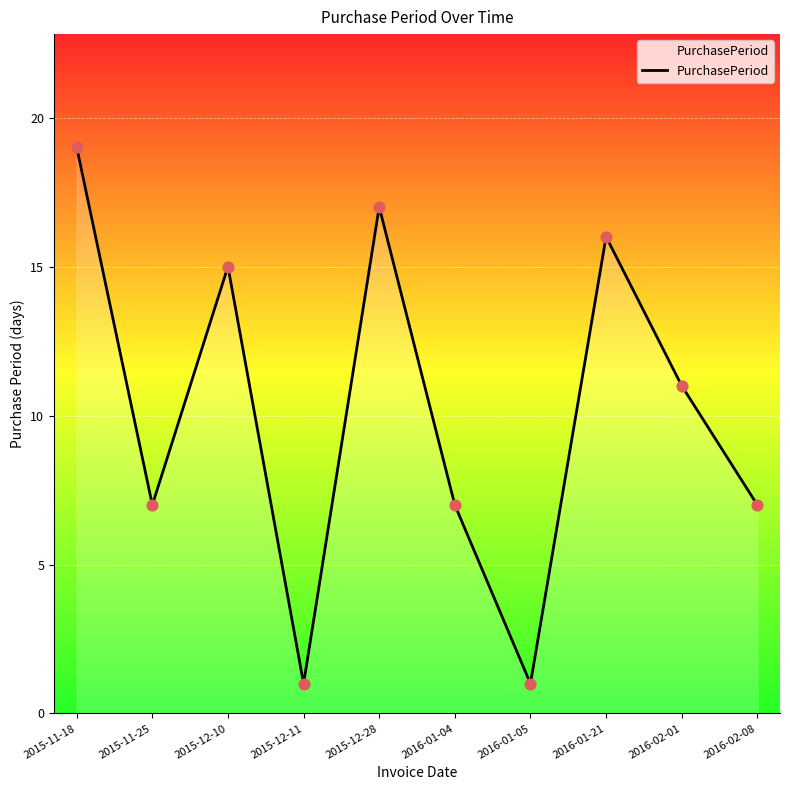

What is the change in value from 2016-02-01 to 2016-02-08?

-4